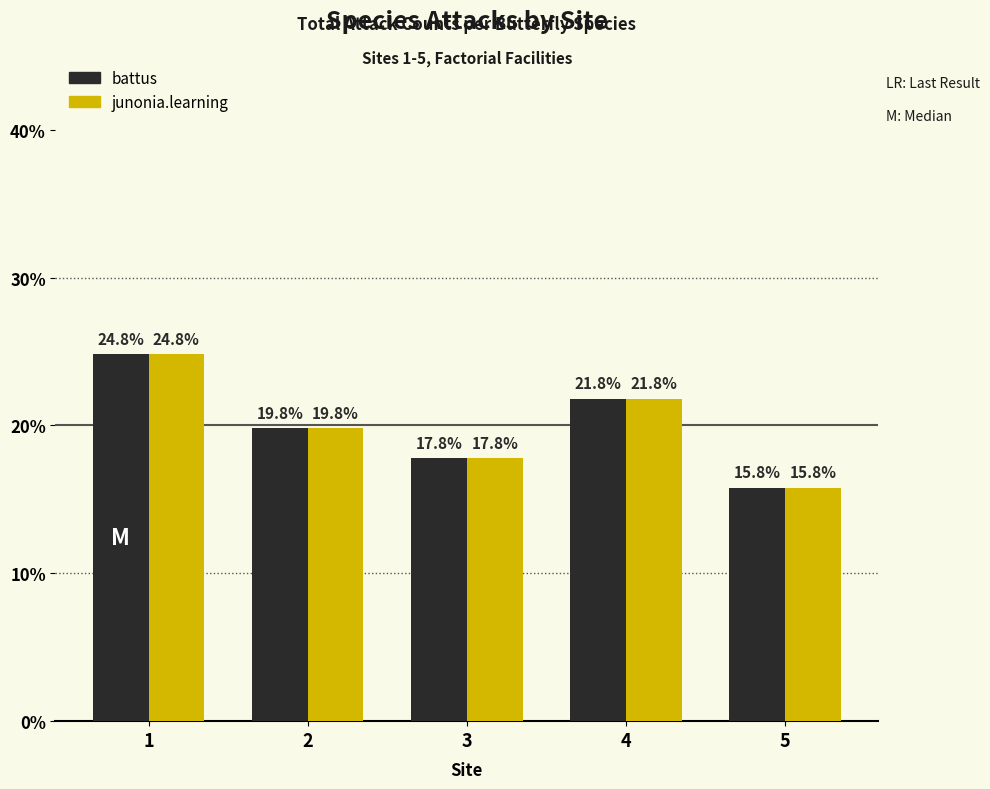

What is the sum of all battus values?

100.0